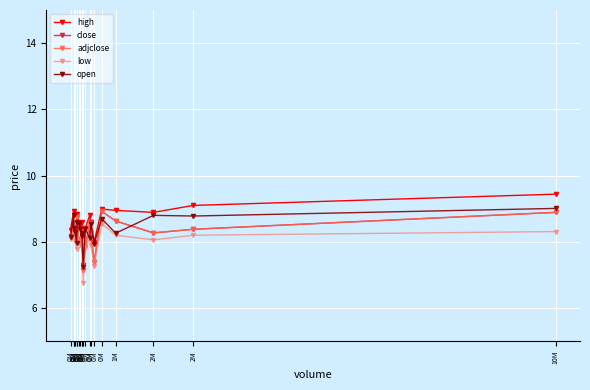

The open series shows 8.4 at 0M. True or false?

True